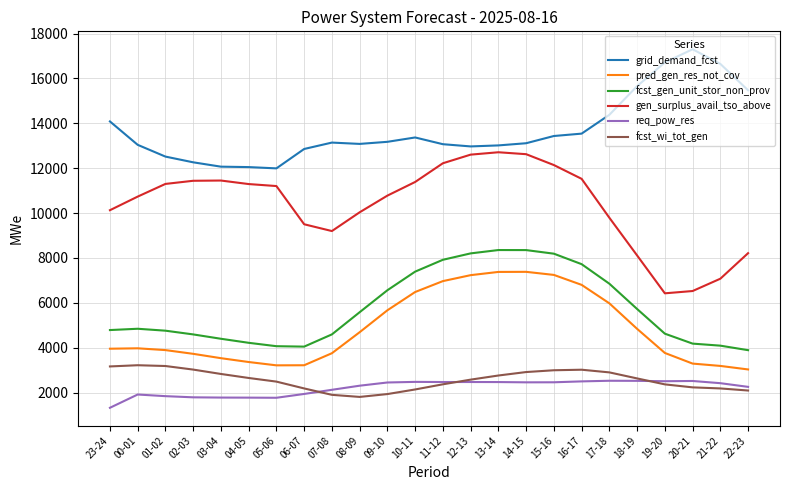

Is it true that pred_gen_res_not_cov equals 6803 at 16-17?

True